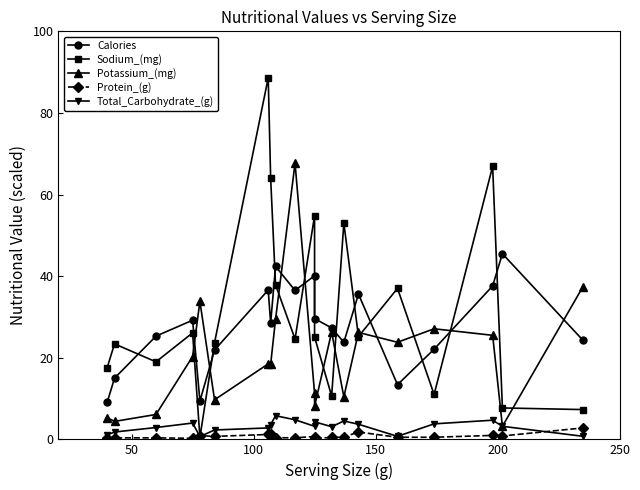

How many values in the Sodium_(mg) series exceed 25?

10